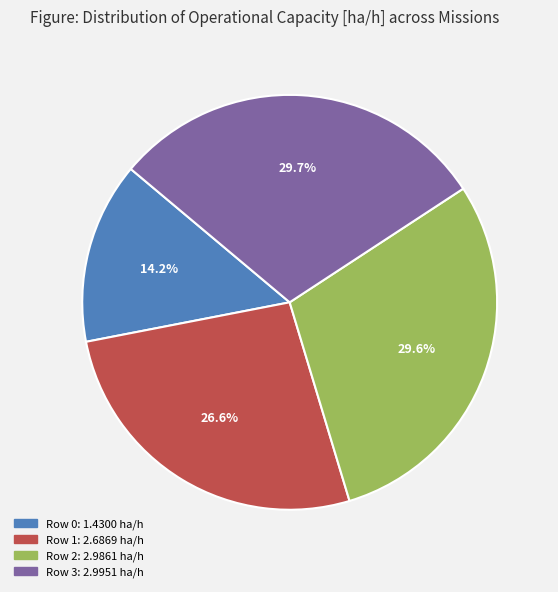

Is there any slice that represents more than half of the pie?

No